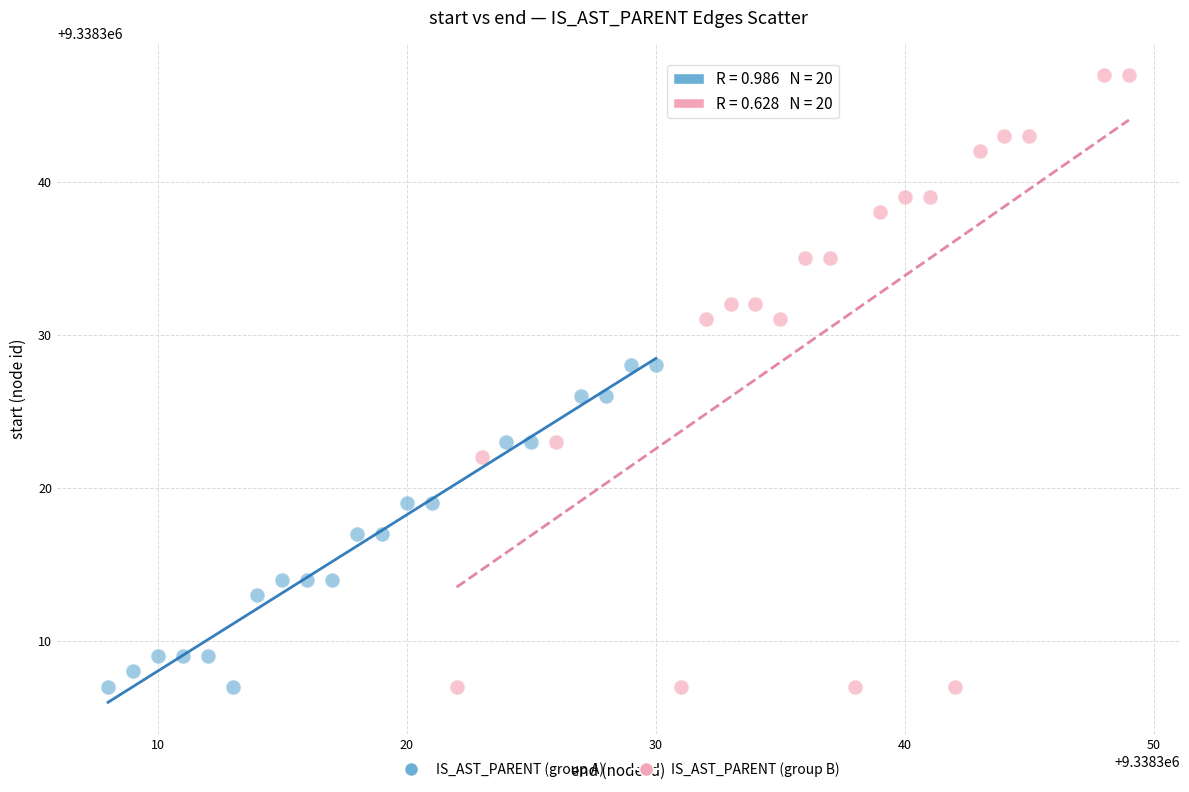

Which series has the largest Y range (max minus min)?

IS_AST_PARENT (group B)